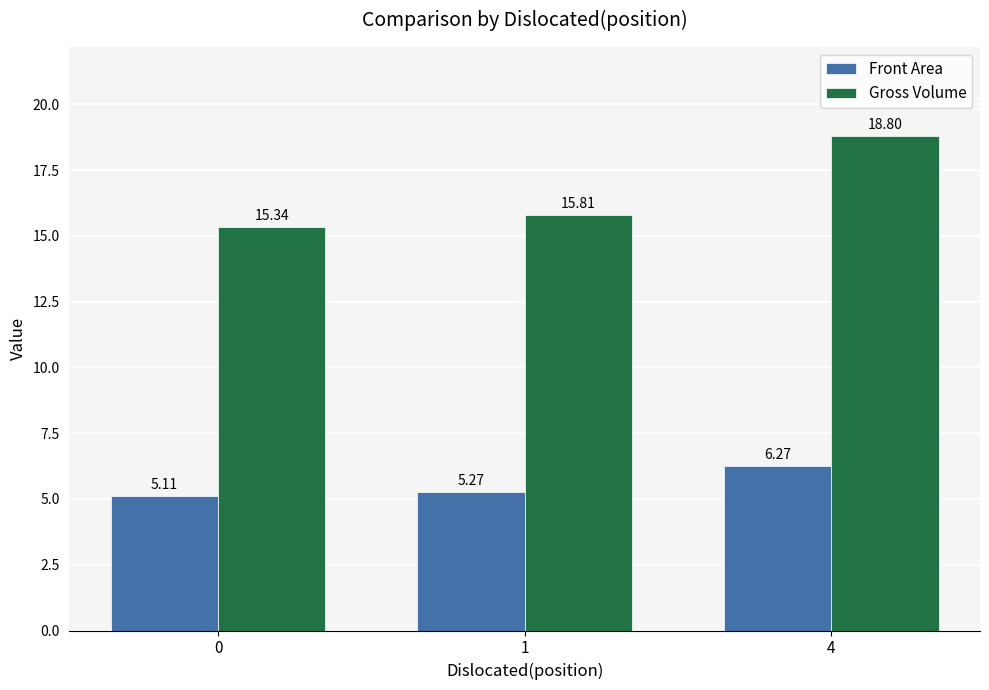

What is the difference between the highest and lowest values at 0?

10.2